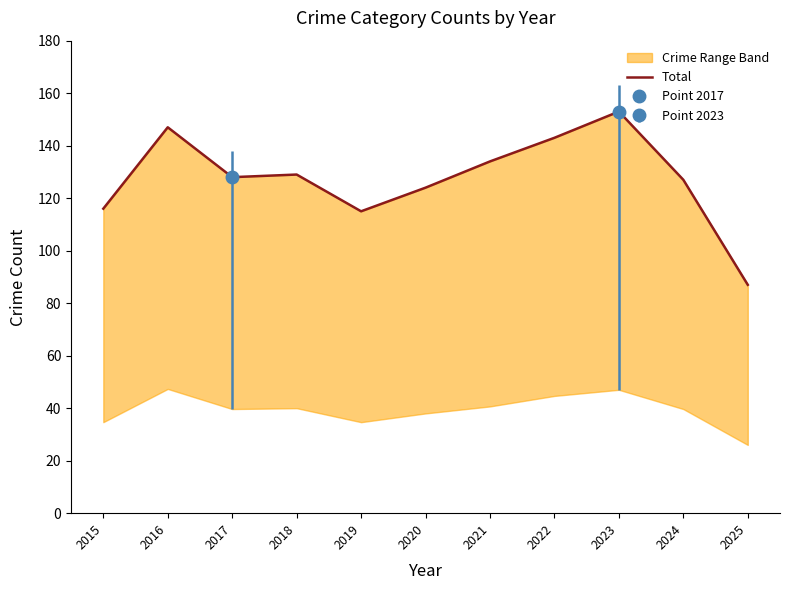

What value does the data have at 2024, to the nearest 10?

130